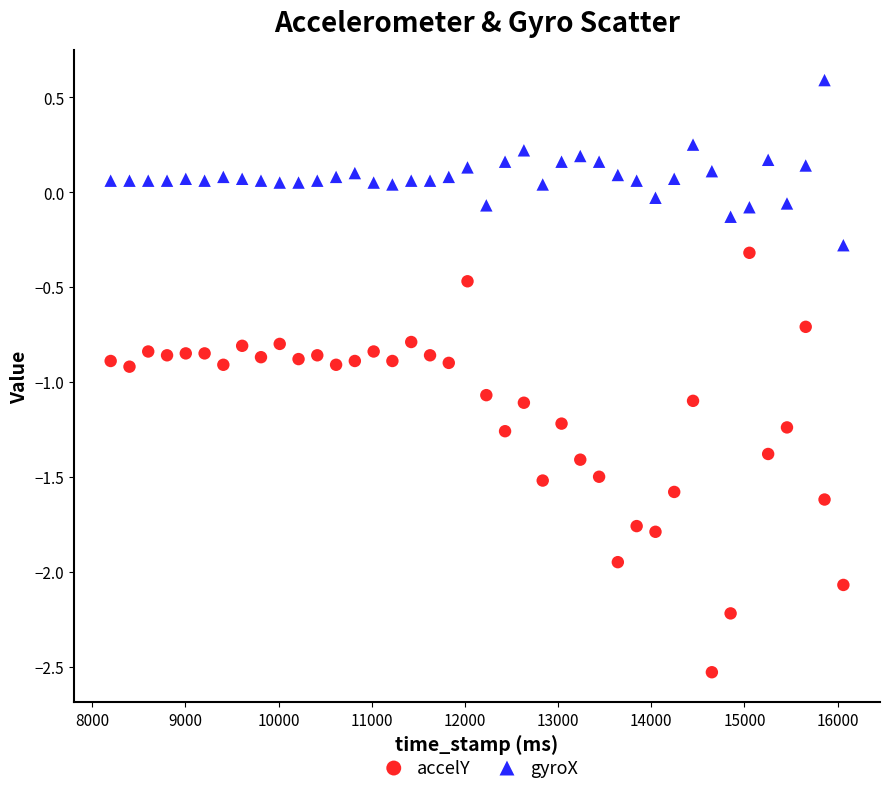

Which series reaches the maximum Y coordinate?

gyroX